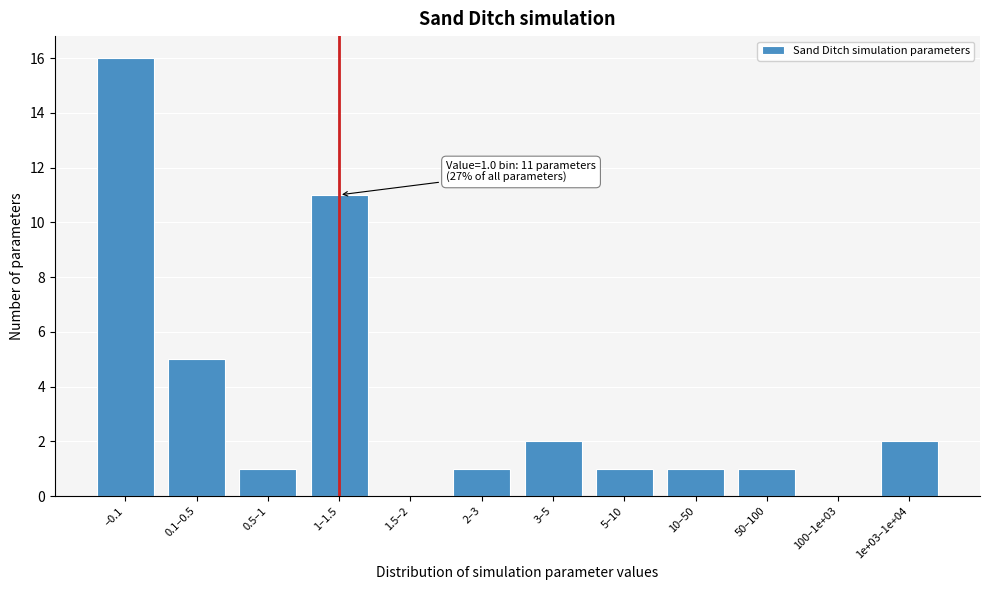

Reading right to left, transcribe all the data shown in this chart.

1e+03–1e+04=2	100–1e+03=0	50–100=1	10–50=1	5–10=1	3–5=2	2–3=1	1.5–2=0	1–1.5=11	0.5–1=1	0.1–0.5=5	–0.1=16